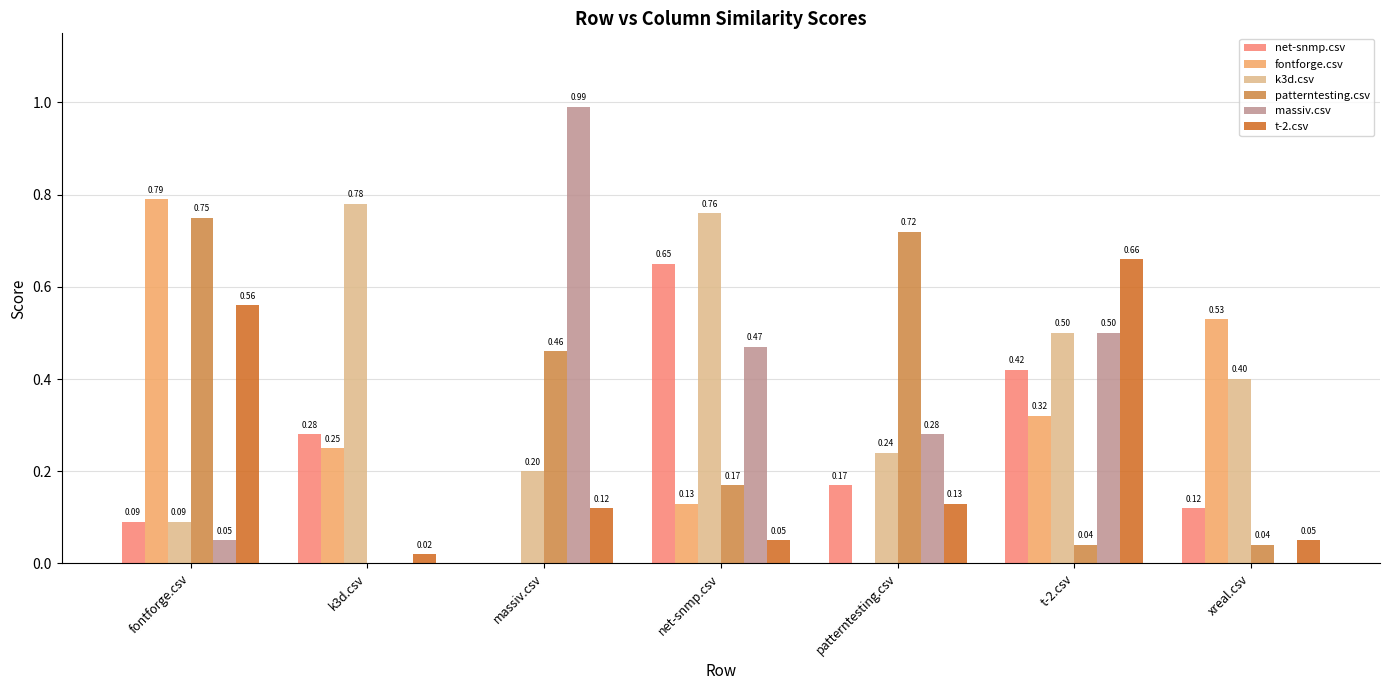

Count the number of data series in this chart.

6